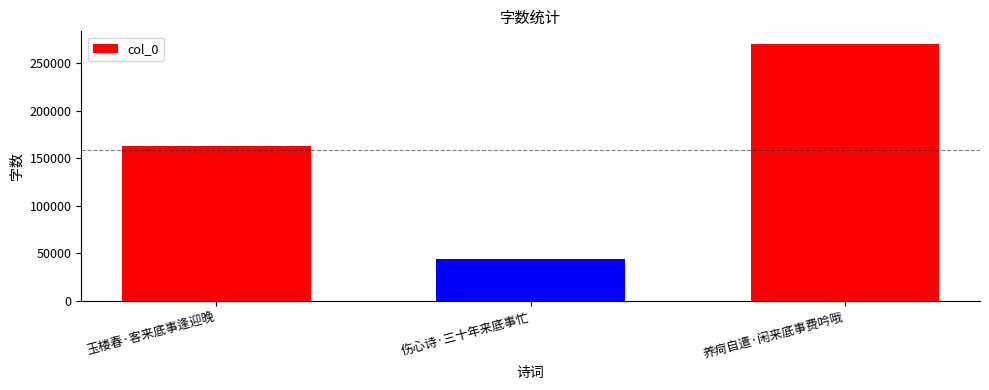

How many categories are shown in the chart?

3